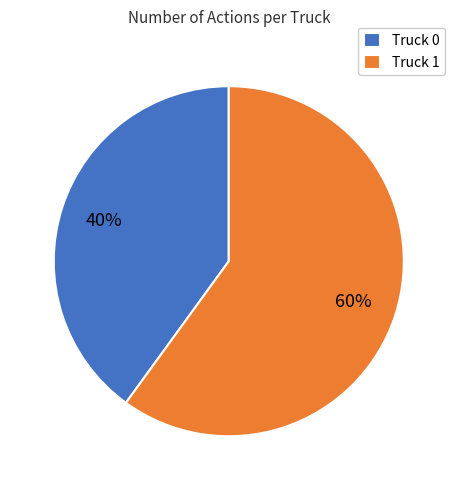

Is there any slice that represents more than half of the pie?

Yes